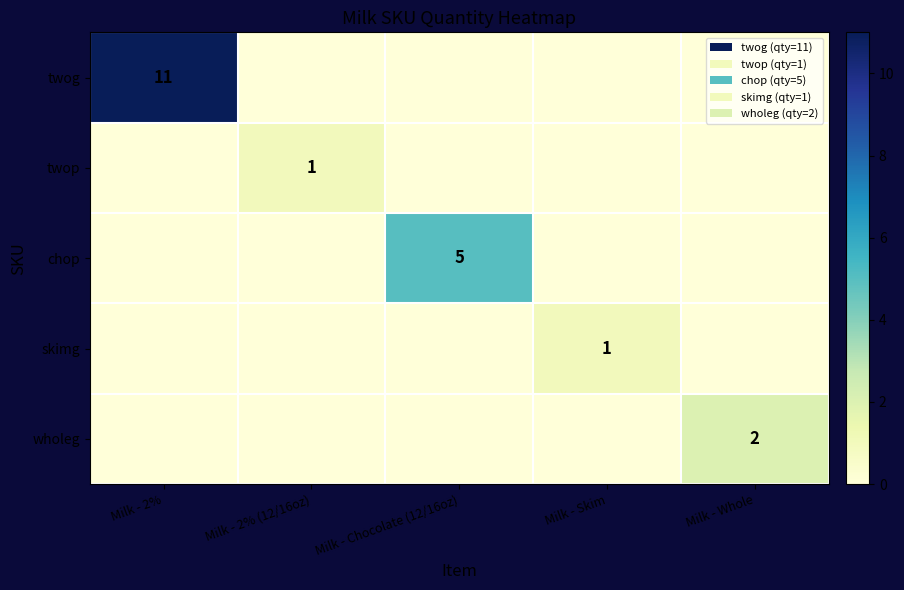

What is the difference between the highest and lowest values at Milk - Skim?

1